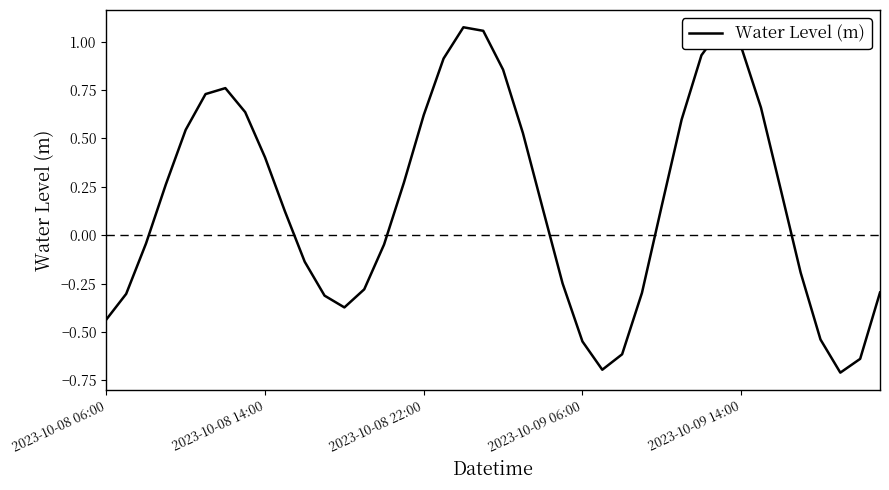

What is the minimum value shown in the chart?

-0.7